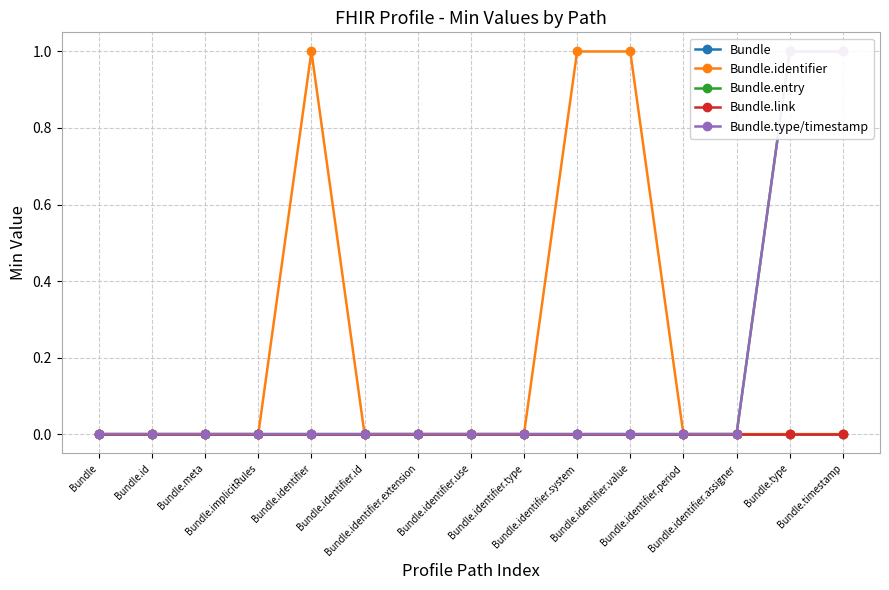

Reading right to left, transcribe all the data shown in this chart.

Bundle: Bundle.timestamp=0	Bundle.type=0	Bundle.identifier.assigner=0	Bundle.identifier.period=0	Bundle.identifier.value=0	Bundle.identifier.system=0	Bundle.identifier.type=0	Bundle.identifier.use=0	Bundle.identifier.extension=0	Bundle.identifier.id=0	Bundle.identifier=0	Bundle.implicitRules=0	Bundle.meta=0	Bundle.id=0	Bundle=0
Bundle.identifier: Bundle.timestamp=0	Bundle.type=0	Bundle.identifier.assigner=0	Bundle.identifier.period=0	Bundle.identifier.value=1	Bundle.identifier.system=1	Bundle.identifier.type=0	Bundle.identifier.use=0	Bundle.identifier.extension=0	Bundle.identifier.id=0	Bundle.identifier=1	Bundle.implicitRules=0	Bundle.meta=0	Bundle.id=0	Bundle=0
Bundle.entry: Bundle.timestamp=1	Bundle.type=1	Bundle.identifier.assigner=0	Bundle.identifier.period=0	Bundle.identifier.value=0	Bundle.identifier.system=0	Bundle.identifier.type=0	Bundle.identifier.use=0	Bundle.identifier.extension=0	Bundle.identifier.id=0	Bundle.identifier=0	Bundle.implicitRules=0	Bundle.meta=0	Bundle.id=0	Bundle=0
Bundle.link: Bundle.timestamp=0	Bundle.type=0	Bundle.identifier.assigner=0	Bundle.identifier.period=0	Bundle.identifier.value=0	Bundle.identifier.system=0	Bundle.identifier.type=0	Bundle.identifier.use=0	Bundle.identifier.extension=0	Bundle.identifier.id=0	Bundle.identifier=0	Bundle.implicitRules=0	Bundle.meta=0	Bundle.id=0	Bundle=0
Bundle.type/timestamp: Bundle.timestamp=1	Bundle.type=1	Bundle.identifier.assigner=0	Bundle.identifier.period=0	Bundle.identifier.value=0	Bundle.identifier.system=0	Bundle.identifier.type=0	Bundle.identifier.use=0	Bundle.identifier.extension=0	Bundle.identifier.id=0	Bundle.identifier=0	Bundle.implicitRules=0	Bundle.meta=0	Bundle.id=0	Bundle=0